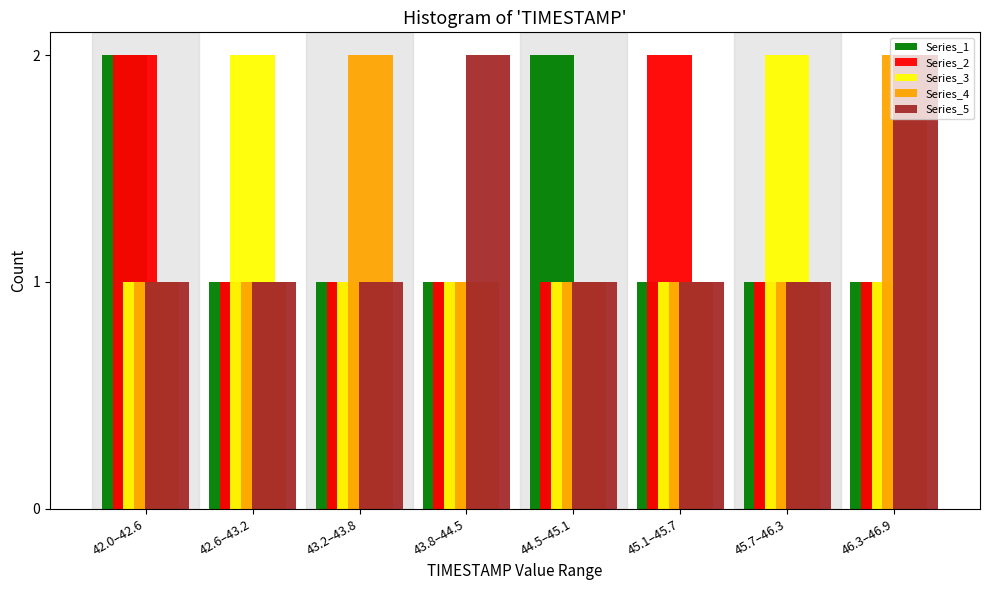

The value of Series_1 at 42.0–42.6 is 2. True or false?

True